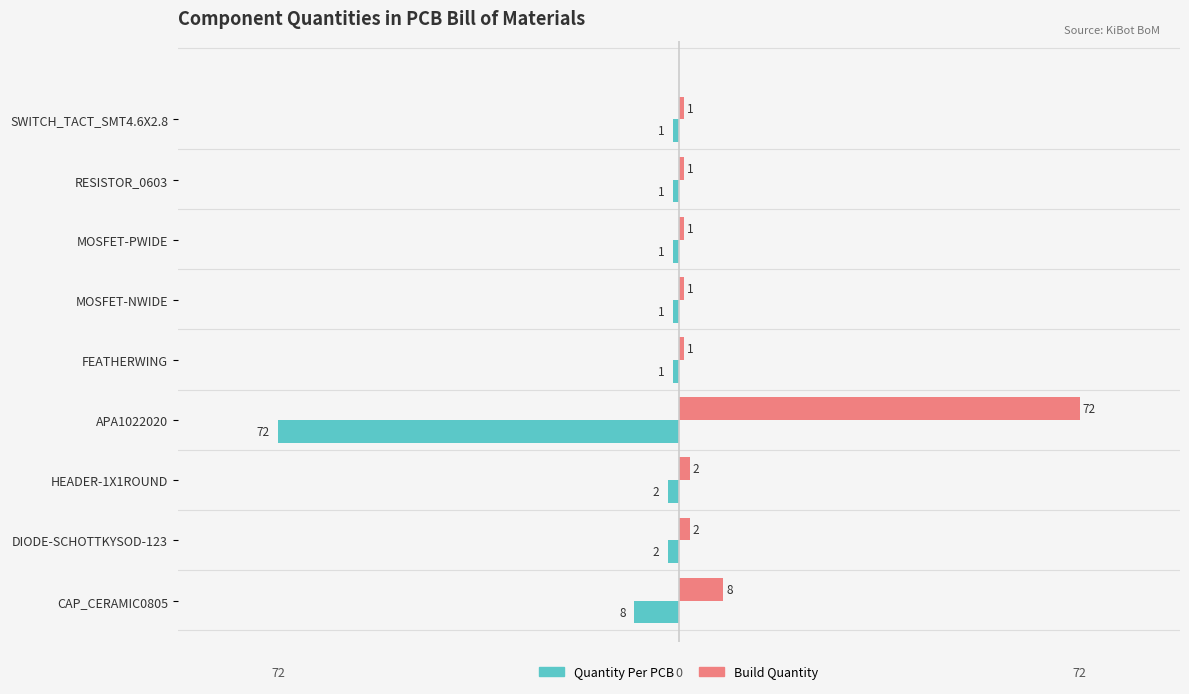

What is the spread (max minus min) of values at APA1022020?

144